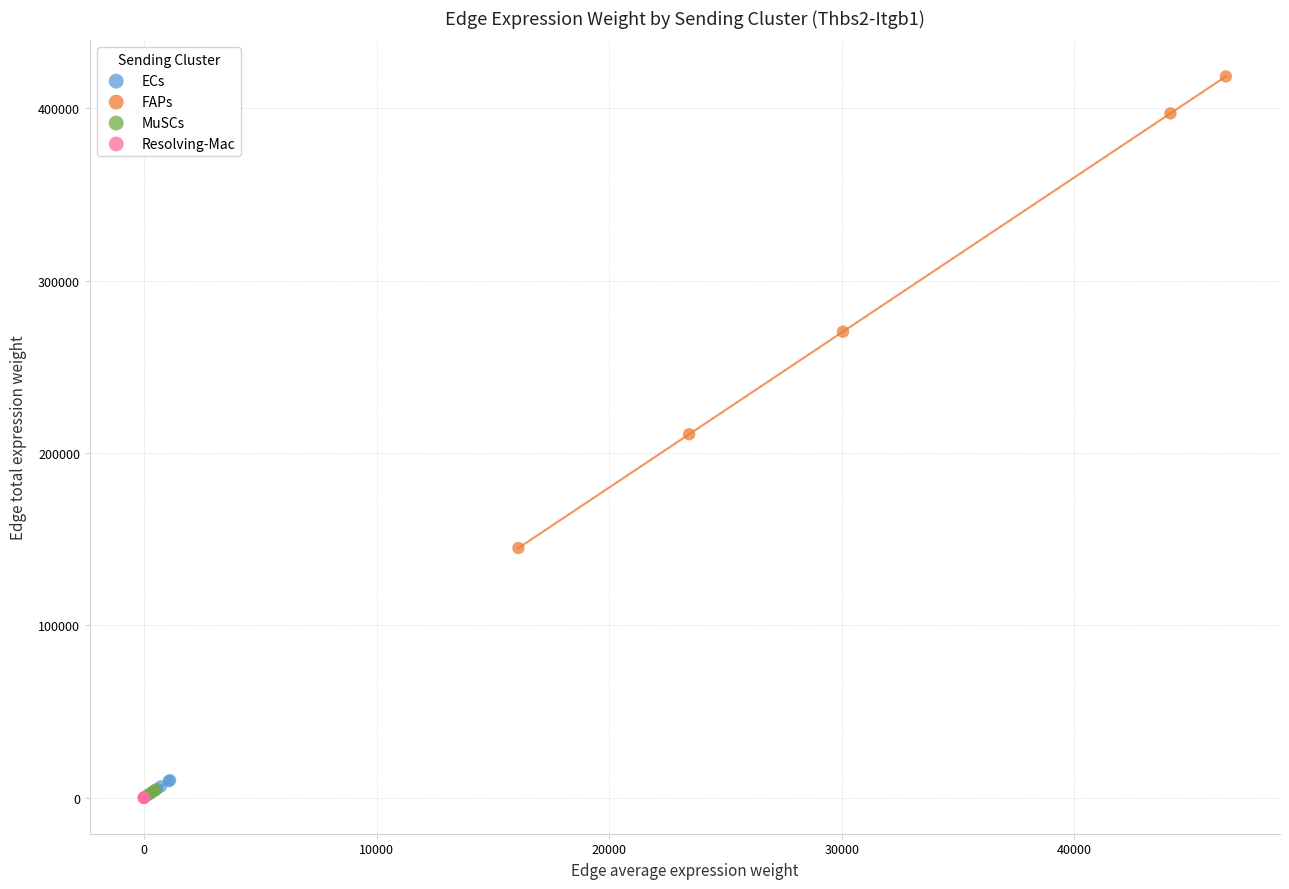

What are all the series names shown in the legend?

ECs, FAPs, MuSCs, Resolving-Mac